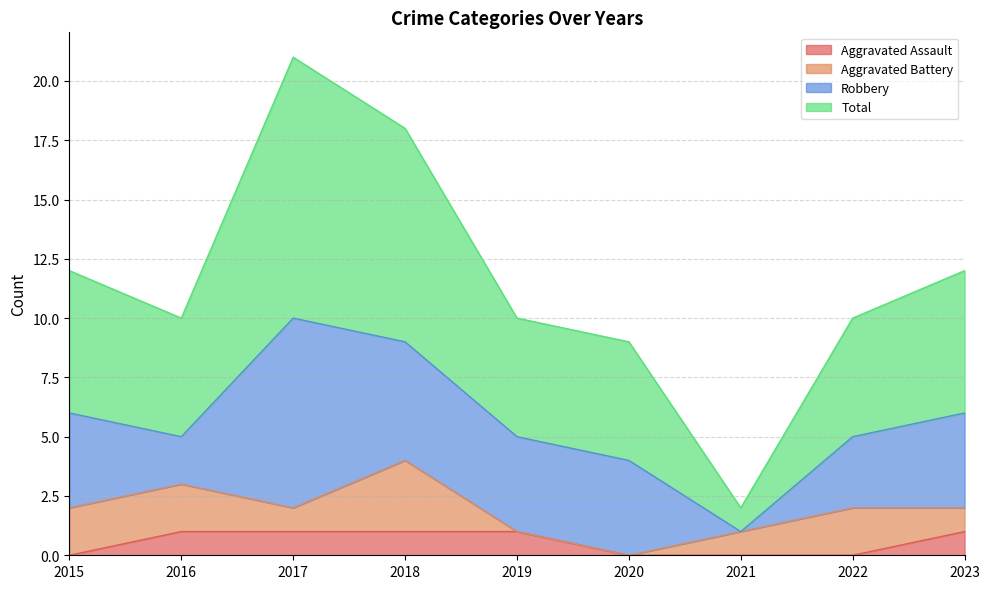

What are all the series names shown in the legend?

Aggravated Assault, Aggravated Battery, Robbery, Total